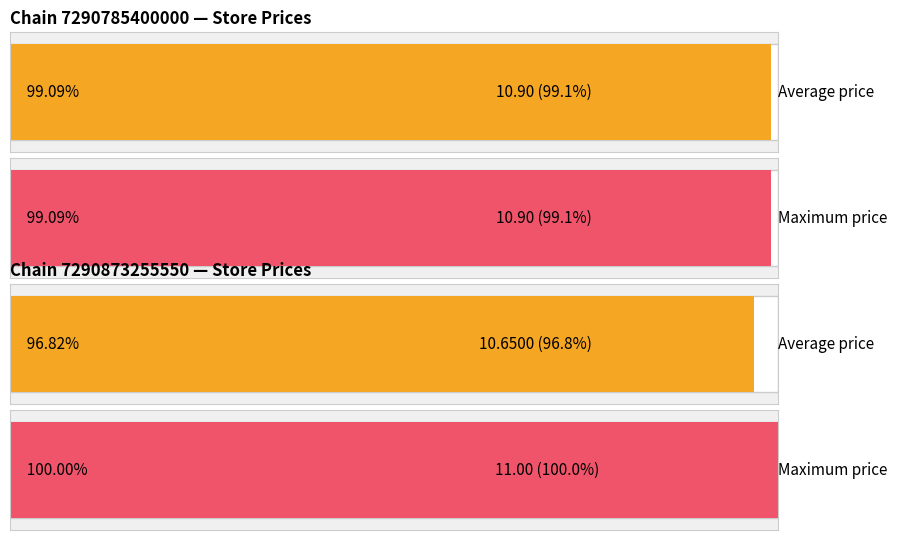

What is the value of the max_price bar at the 2nd from the left?

11.0